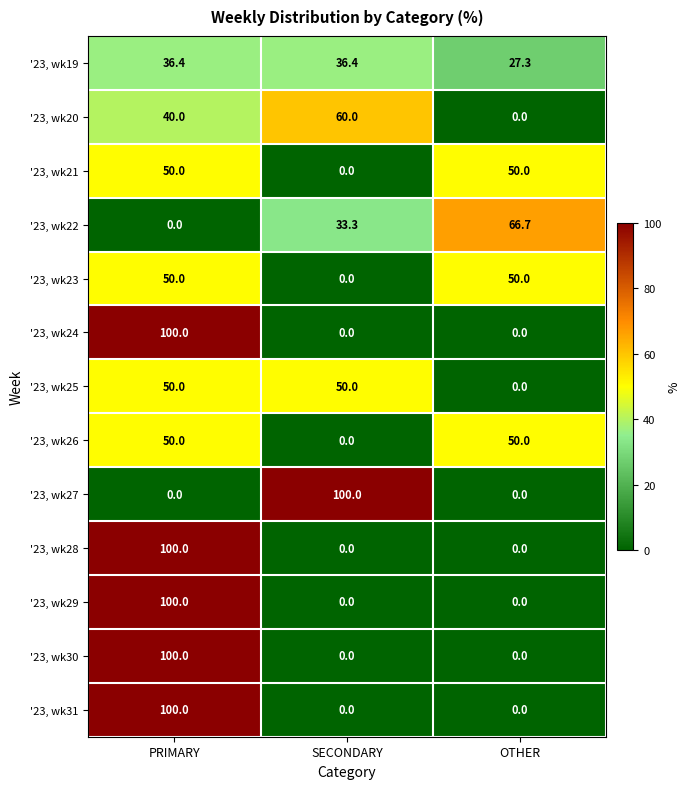

Which series changed the most between SECONDARY and OTHER?

'23, wk27